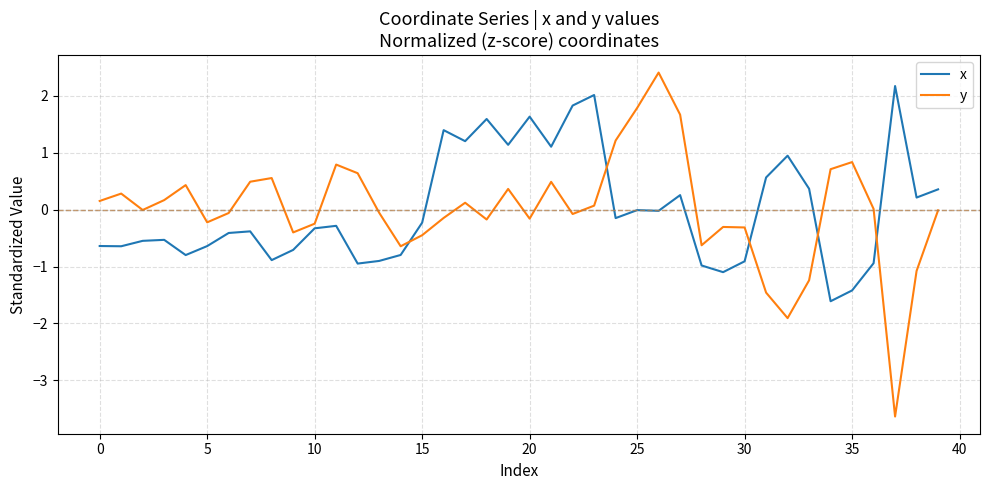

Which series has the largest range (max minus min)?

y